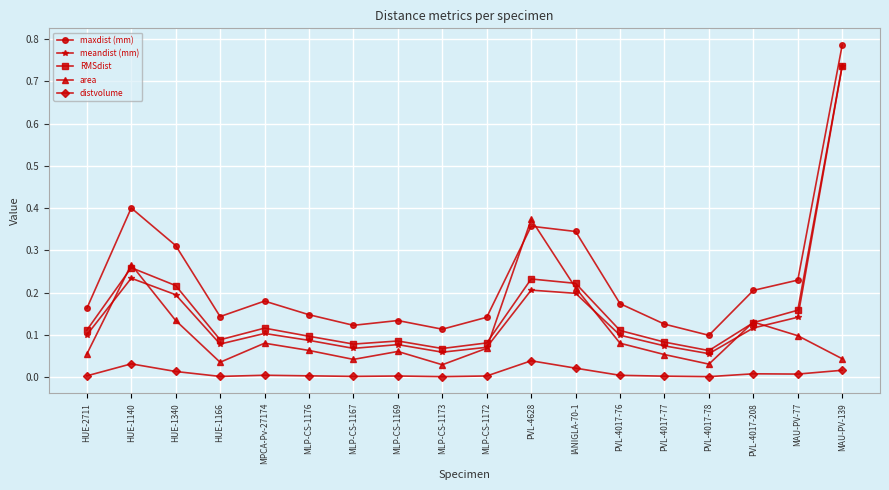

The maxdist (mm) series shows 0.1 at HUE-1340. True or false?

False